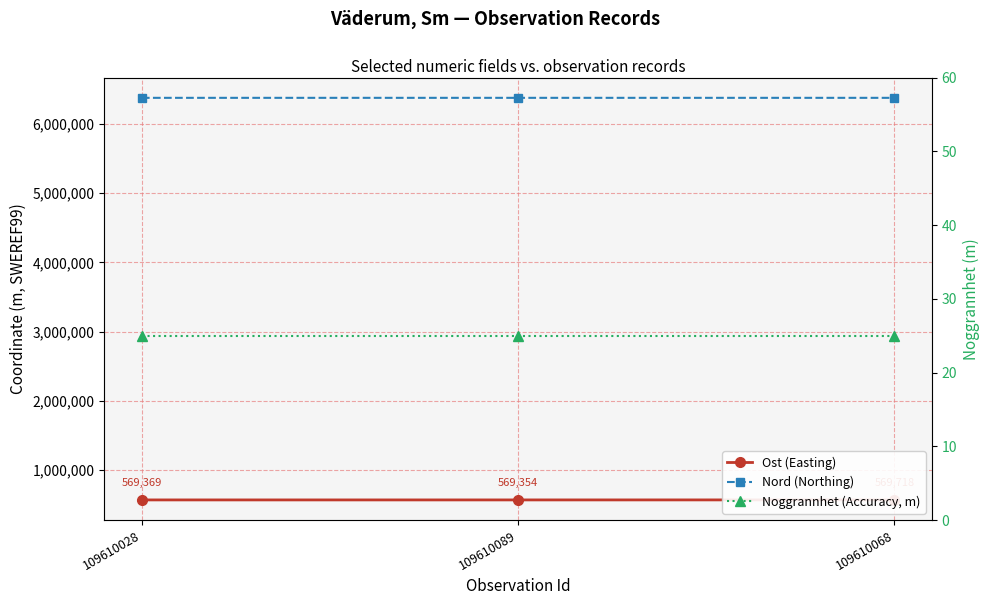

What are all the series names shown in the legend?

Ost (Easting), Nord (Northing), Noggrannhet (Accuracy, m)